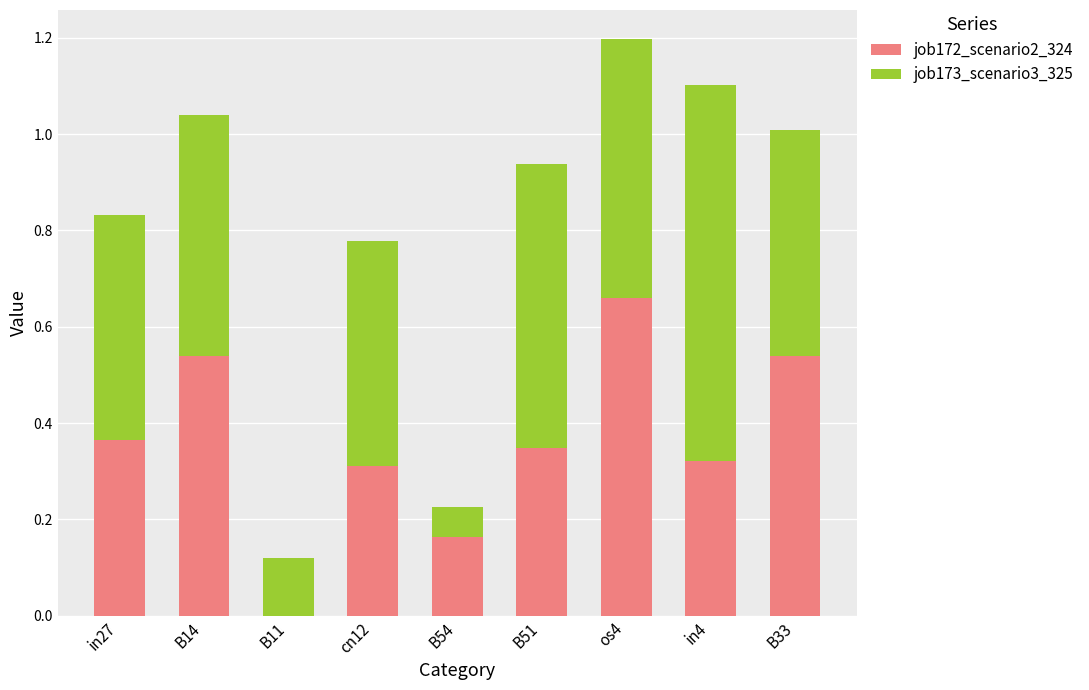

How many positive values does the job172_scenario2_324 series have?

8